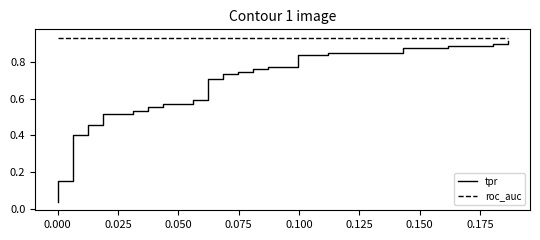

Reading right to left, transcribe all the data shown in this chart.

tpr: 0.9	0.9	0.9	0.9	0.9	0.9	0.9	0.8	0.8	0.8	0.8	0.8	0.8	0.8	0.8	0.7	0.7	0.7	0.7	0.7	0.7	0.6	0.6	0.6	0.6	0.6	0.6	0.5	0.5	0.5	0.5	0.5	0.5	0.4	0.4	0.2	0.2	0.1	0.1	0.0
roc_auc: 0.9	0.9	0.9	0.9	0.9	0.9	0.9	0.9	0.9	0.9	0.9	0.9	0.9	0.9	0.9	0.9	0.9	0.9	0.9	0.9	0.9	0.9	0.9	0.9	0.9	0.9	0.9	0.9	0.9	0.9	0.9	0.9	0.9	0.9	0.9	0.9	0.9	0.9	0.9	0.9